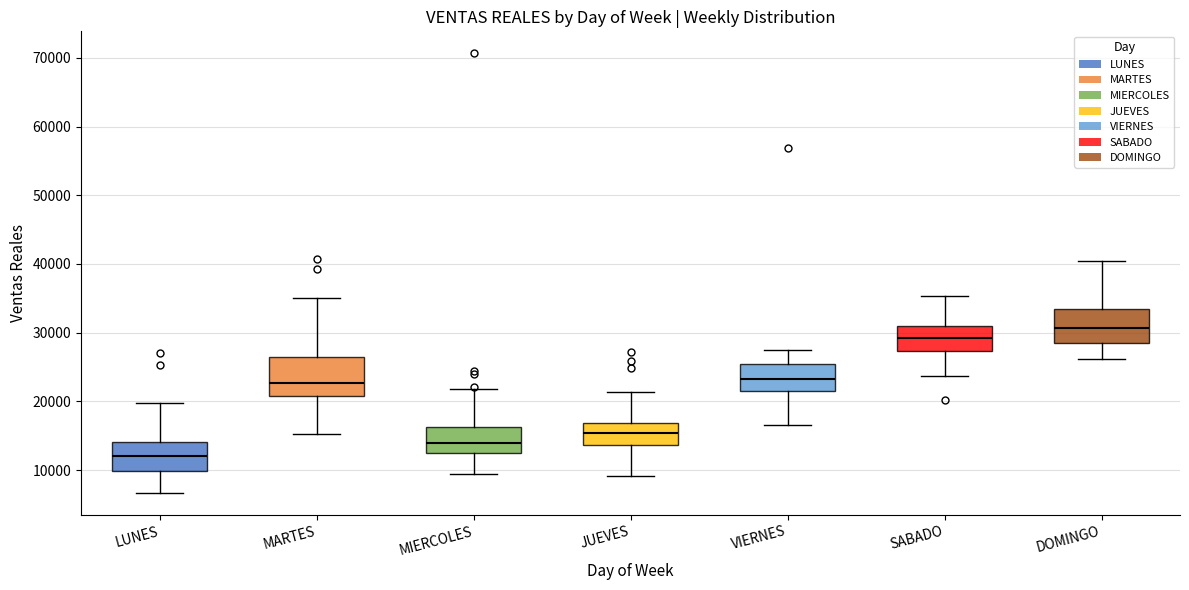

Which box has the highest median line?

DOMINGO